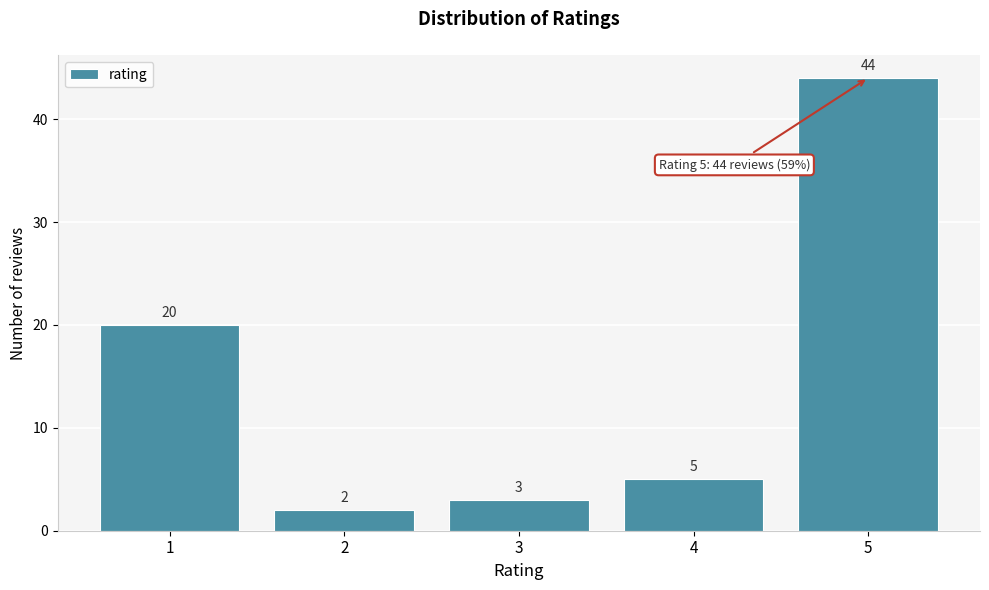

How tall is the bar that spans 1.5 to 2.5 on the x-axis?

2